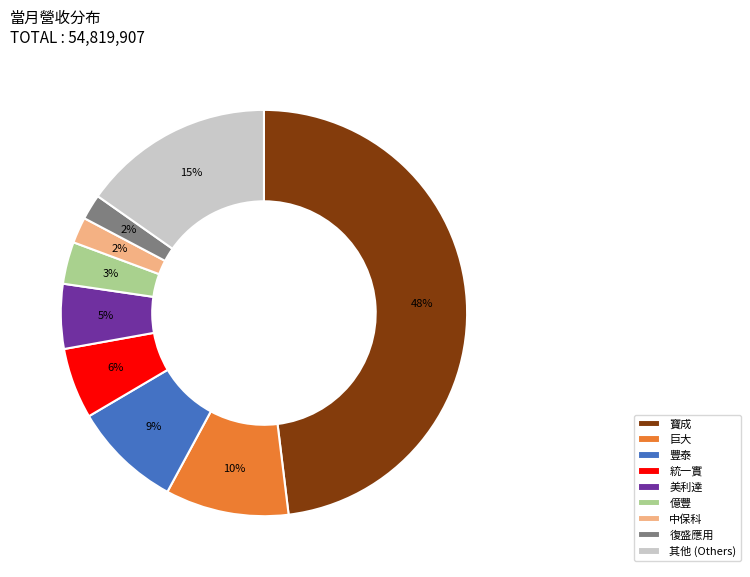

Count the number of slices in the pie.

9